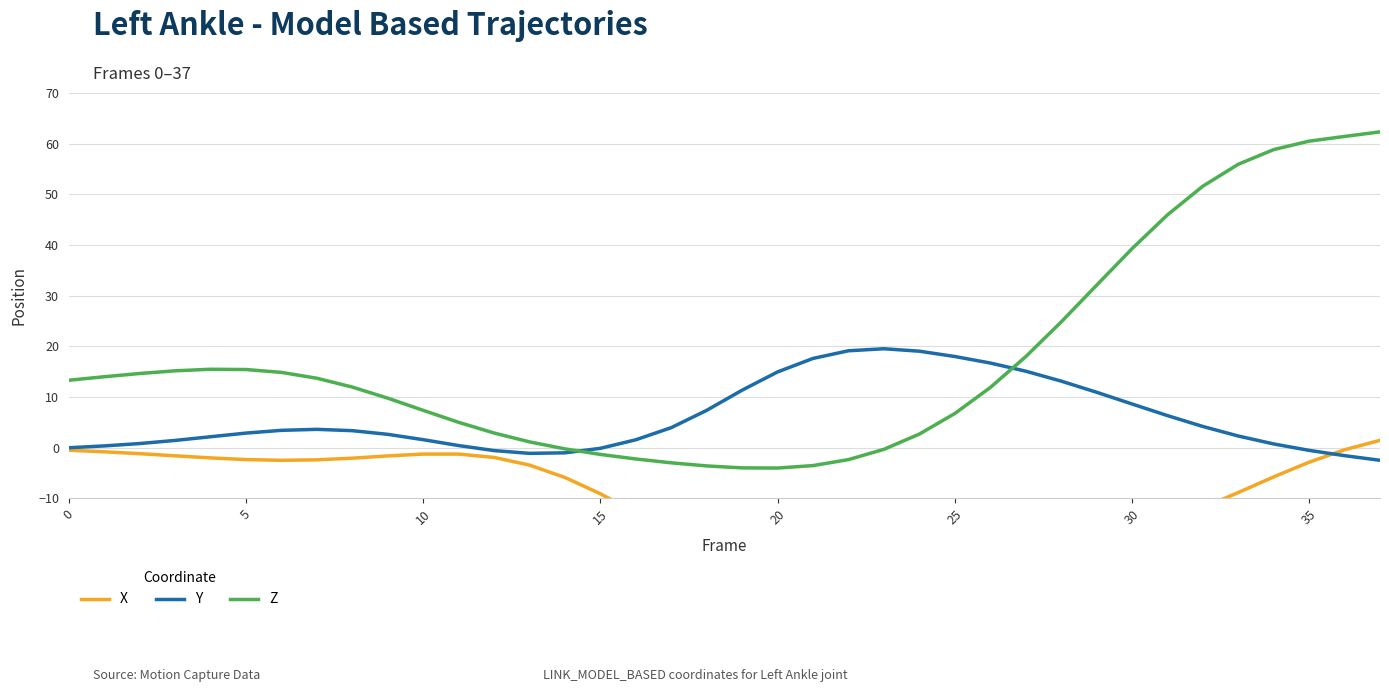

The Z series shows 13.3 at 0. True or false?

True